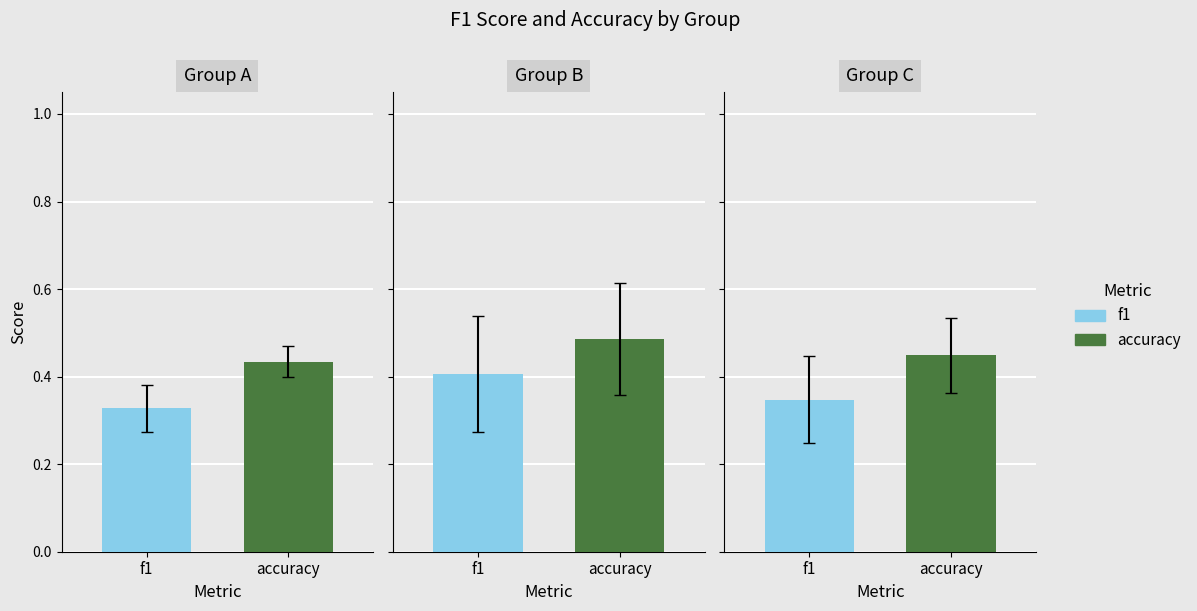

Rank the series by their maximum value, from lowest to highest.

f1, accuracy